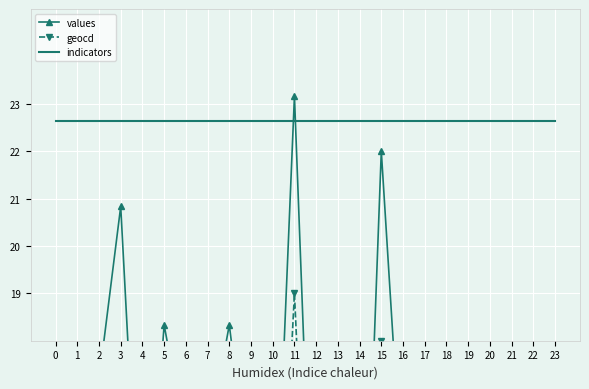

Rank the categories by indicators value from lowest to highest.

0, 1, 2, 3, 4, 5, 6, 7, 8, 9, 10, 11, 12, 13, 14, 15, 16, 17, 18, 19, 20, 21, 22, 23